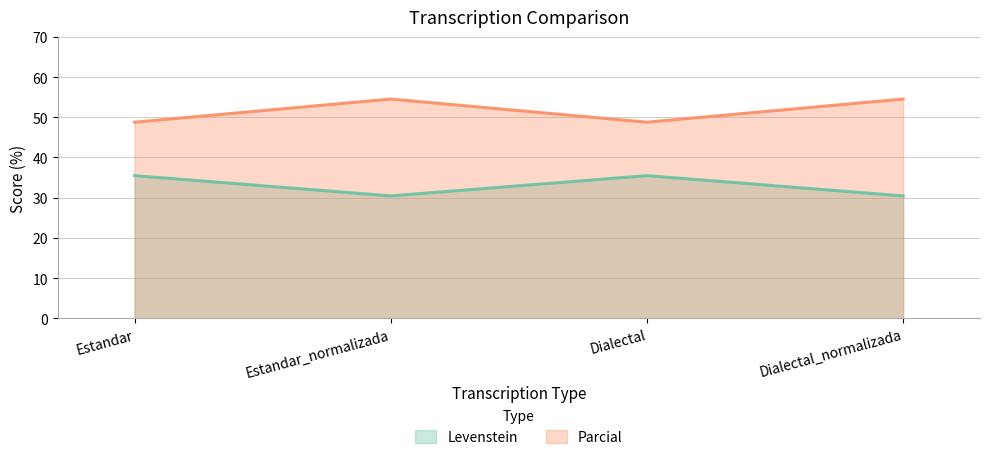

What is the sum of the Levenstein values at Estandar and Estandar_normalizada?

65.9